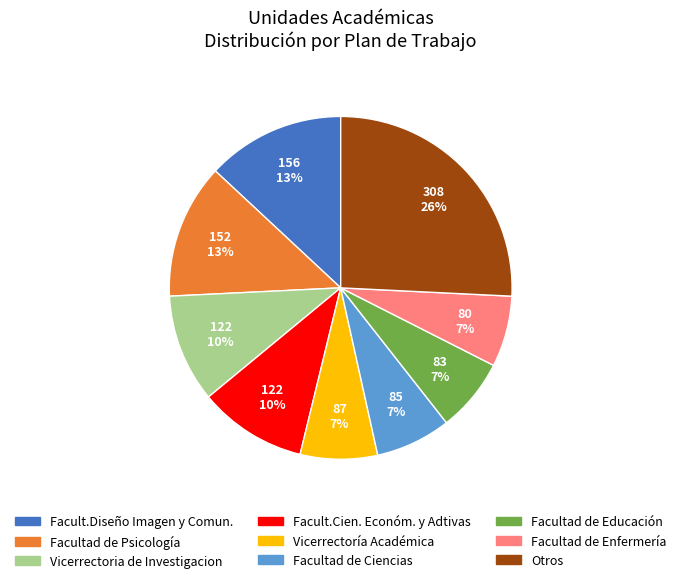

To the nearest percent, what is the average slice percentage?

11%